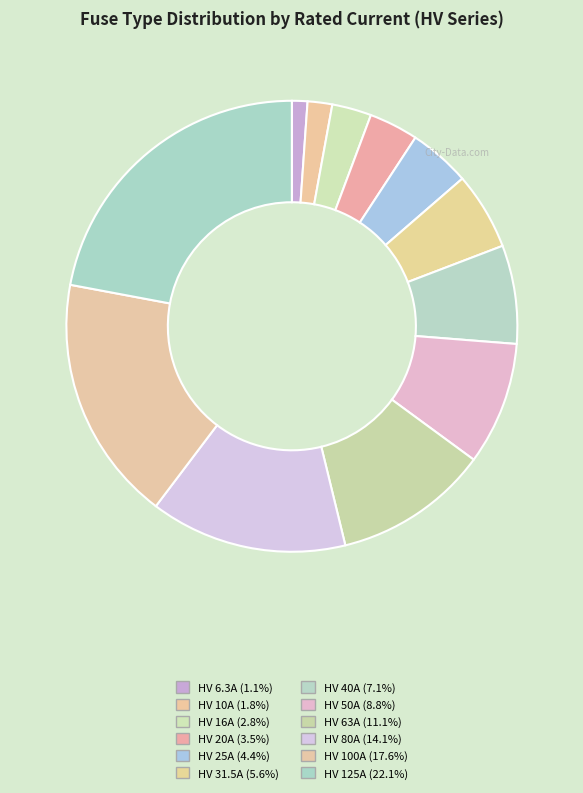

How many slices are in this pie chart?

12